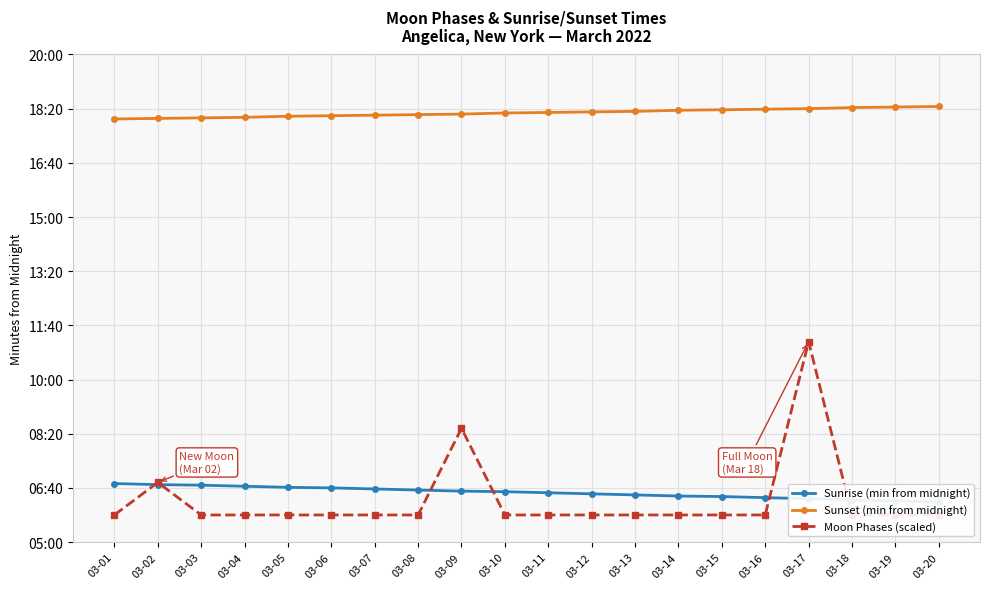

At how many categories does at least one series exceed 534?

20